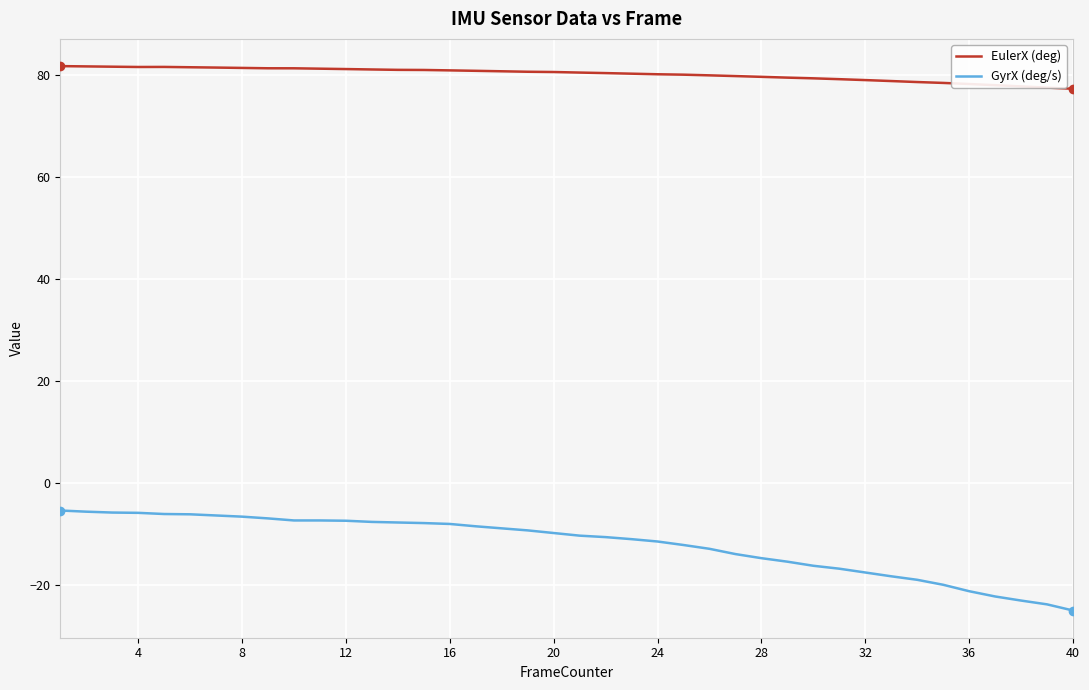

True or false: EulerX (deg) and GyrX (deg/s) cross at least once.

False